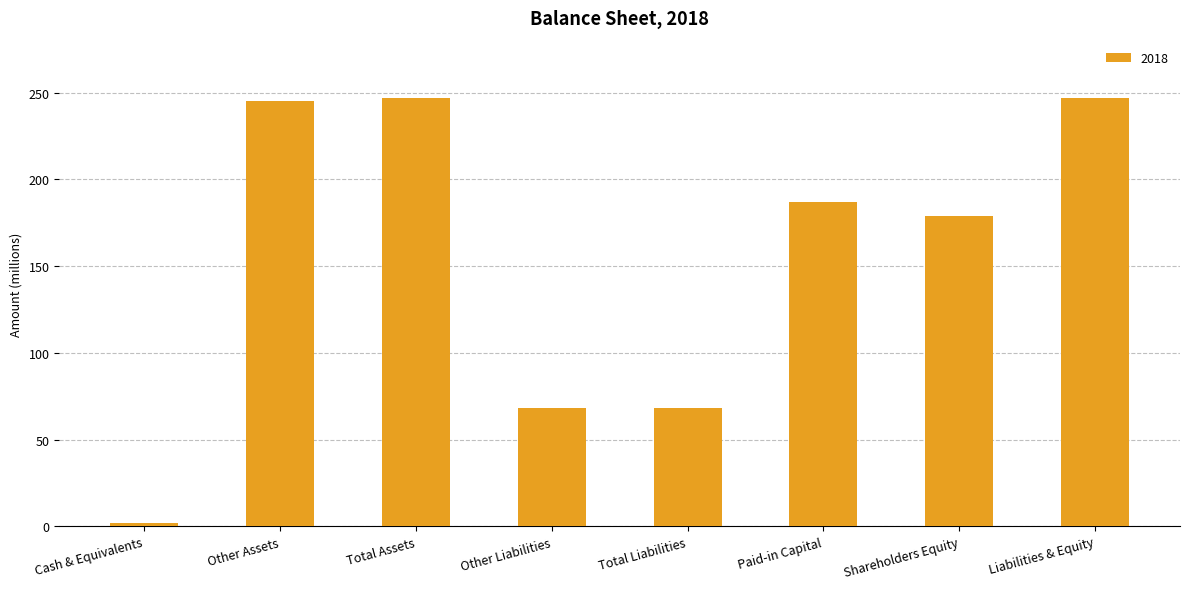

Which has a higher value, Other Liabilities or Liabilities & Equity?

Liabilities & Equity